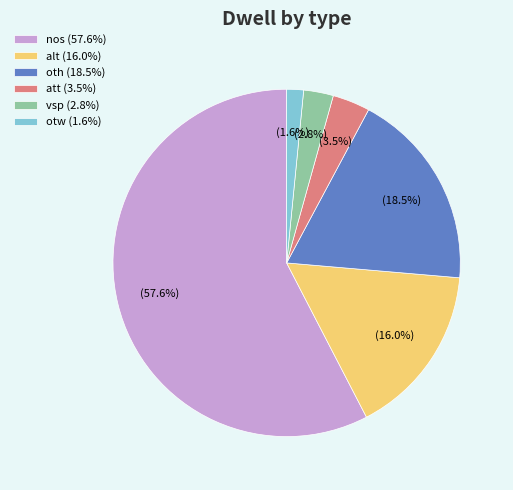

Which category has the biggest portion of the pie?

nos